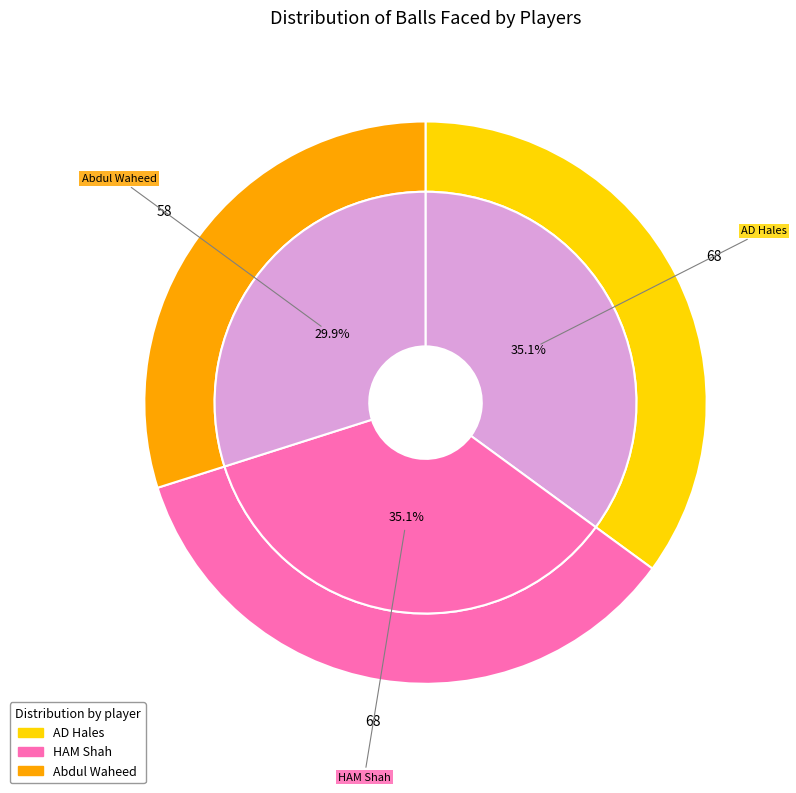

To the nearest percent, what percentage of the pie is HAM Shah?

35%